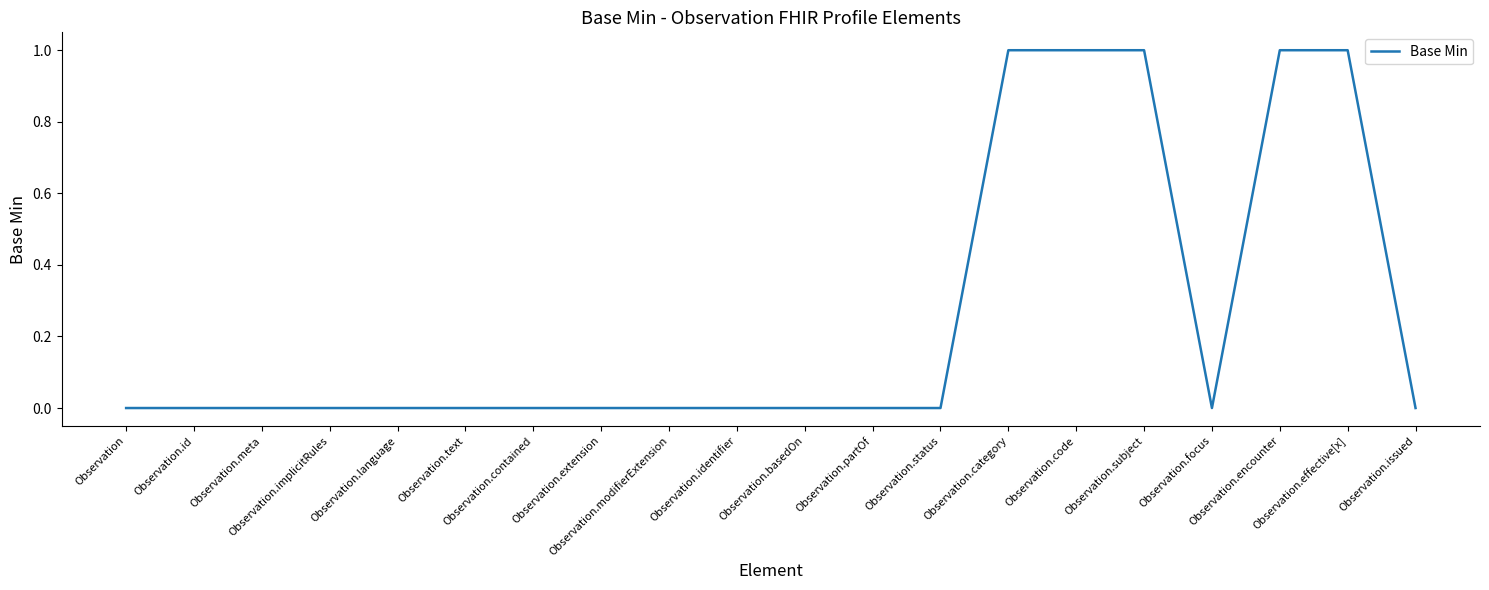

Does the chart have visible grid lines?

No